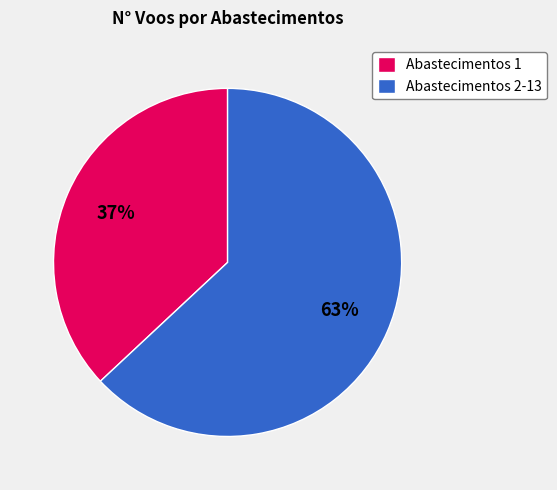

Rank the categories by value from highest to lowest.

Abastecimentos 2-13, Abastecimentos 1